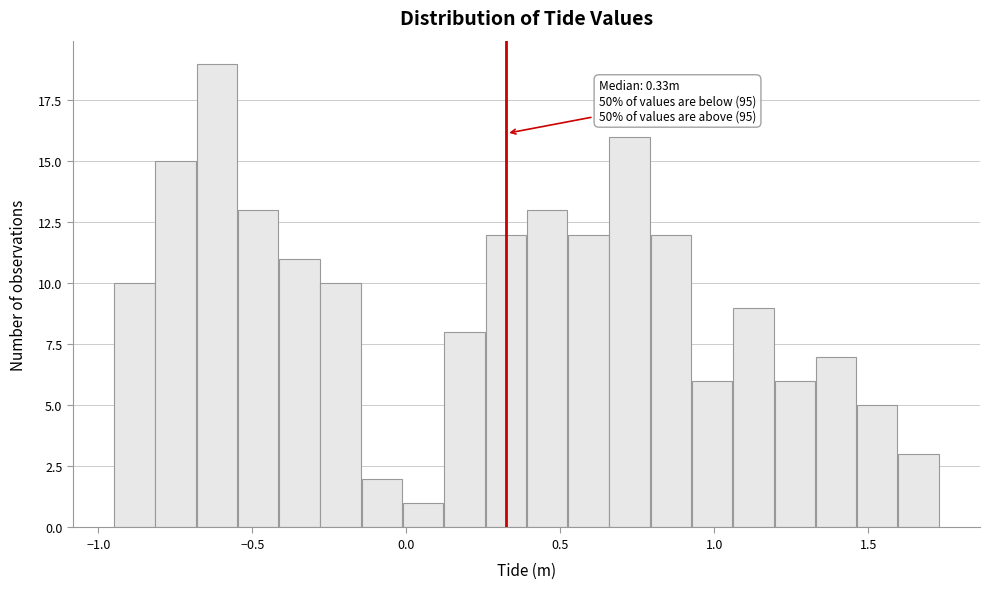

Around what value on the x-axis is the tallest bar? Give the approximate position of its centre, as read against the axis.

-0.60